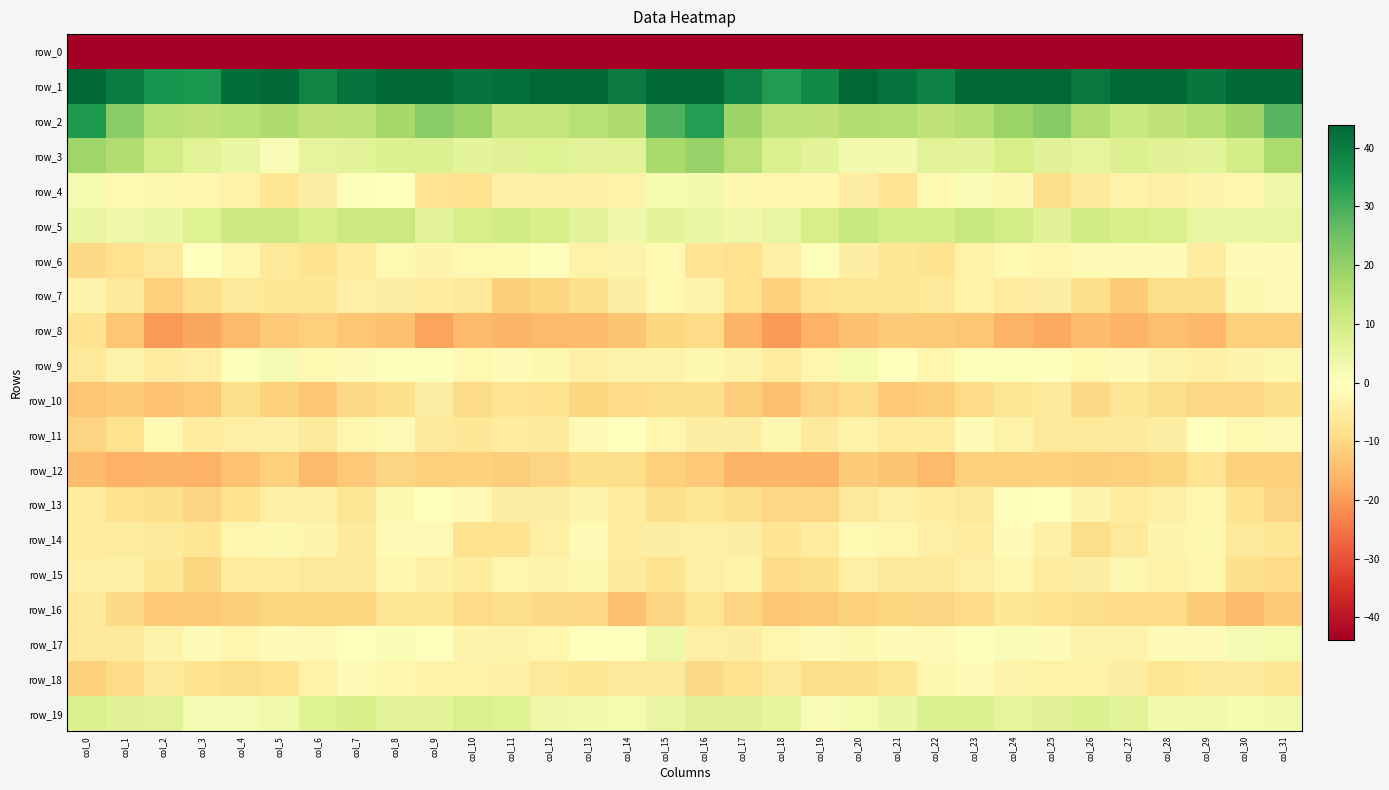

Reading left to right, extract all data points from this chart.

row_0: -242.2	-210.0	-214.0	-216.2	-212.2	-212.6	-210.3	-209.1	-208.4	-212.5	-214.2	-211.4	-207.0	-209.4	-210.5	-201.3	-201.4	-208.6	-216.2	-214.3	-212.6	-211.6	-209.6	-208.9	-209.0	-214.0	-213.5	-209.6	-207.0	-211.1	-208.9	-225.3
row_1: 48.2	39.8	35.4	34.8	42.8	43.2	38.6	42.1	46.4	45.1	41.5	42.3	47.8	44.1	40.2	55.7	54.0	39.2	34.2	38.0	43.8	41.5	38.9	44.4	46.4	43.7	40.6	44.7	47.9	40.9	43.7	56.3
row_2: 34.6	21.4	14.4	13.1	14.7	16.0	13.3	14.0	17.2	21.3	19.0	12.1	12.4	14.7	16.0	28.8	33.7	18.6	13.9	13.3	15.5	15.3	13.2	14.8	19.1	21.8	15.4	11.9	13.1	15.3	18.6	27.8
row_3: 18.4	15.7	9.7	6.8	4.5	1.1	5.7	6.3	8.0	7.8	5.9	7.2	7.4	6.4	6.7	16.9	19.2	13.9	8.2	6.2	2.6	2.5	6.8	5.9	9.1	7.0	5.6	7.6	6.9	6.2	9.5	16.7
row_4: 2.2	-1.8	-2.4	-2.7	-3.5	-7.0	-4.5	0.8	-0.1	-7.5	-7.8	-4.0	-4.0	-3.9	-3.5	2.3	2.4	-2.3	-2.6	-2.6	-4.8	-7.4	-1.9	1.2	-2.3	-8.8	-6.3	-3.8	-4.2	-3.4	-2.4	3.5
row_5: 5.1	3.7	4.4	7.5	10.9	10.9	9.0	10.9	11.1	6.7	9.0	10.0	8.7	6.2	3.7	6.0	4.8	3.6	5.1	9.1	11.7	9.5	9.5	11.5	9.8	6.9	10.2	9.1	8.2	4.9	4.3	5.1
row_6: -9.9	-8.1	-6.5	0.2	-2.5	-5.9	-7.5	-5.5	-1.8	-2.9	-1.9	-1.8	-0.7	-3.7	-3.3	-2.0	-7.4	-8.0	-4.2	0.7	-4.5	-6.6	-7.6	-3.7	-1.8	-2.6	-1.4	-1.7	-0.9	-4.9	-1.0	-1.2
row_7: -3.3	-5.8	-11.0	-9.2	-6.3	-6.8	-6.6	-4.4	-4.5	-4.8	-6.4	-11.9	-10.4	-8.6	-4.7	-2.0	-3.4	-7.9	-11.2	-7.5	-6.6	-7.0	-6.3	-3.6	-5.1	-4.6	-8.7	-12.0	-9.1	-8.3	-2.1	-1.4
row_8: -7.8	-13.3	-20.0	-18.4	-15.2	-12.8	-11.5	-13.4	-14.2	-18.5	-15.4	-16.0	-15.3	-14.8	-13.6	-10.5	-9.4	-16.3	-20.2	-16.7	-14.3	-12.3	-12.4	-13.0	-16.1	-18.1	-15.0	-16.3	-14.4	-15.7	-11.6	-11.5
row_9: -6.2	-3.1	-5.1	-4.2	0.5	2.0	-2.0	-1.0	0.7	0.4	-1.7	-0.9	-2.3	-3.8	-3.2	-3.2	-2.1	-3.2	-5.4	-2.6	2.2	0.3	-2.7	0.5	0.5	-0.3	-1.9	-0.9	-3.3	-4.1	-2.8	-2.3
row_10: -13.1	-12.3	-13.8	-12.9	-9.1	-11.3	-13.2	-9.7	-8.7	-4.6	-9.3	-7.3	-7.6	-10.5	-9.5	-9.1	-8.5	-11.9	-14.1	-10.8	-9.3	-12.9	-11.9	-9.4	-6.9	-5.5	-9.9	-6.5	-9.1	-10.2	-10.1	-8.3
row_11: -10.8	-7.9	-1.9	-5.0	-4.1	-3.8	-6.1	-2.7	-1.5	-5.7	-6.6	-4.9	-5.6	-1.7	-0.0	-2.4	-4.6	-4.6	-2.1	-5.5	-3.5	-5.3	-5.4	-1.0	-3.5	-6.2	-5.9	-5.6	-4.6	0.1	-1.8	-1.5
row_12: -14.8	-16.8	-15.9	-16.5	-13.9	-11.6	-15.3	-13.0	-10.8	-11.6	-11.0	-12.0	-10.7	-8.7	-9.1	-11.4	-13.0	-16.4	-15.8	-16.2	-12.1	-13.5	-15.2	-11.4	-11.6	-11.0	-11.6	-11.5	-10.3	-7.4	-11.1	-11.6
row_13: -5.2	-8.1	-8.8	-10.8	-7.6	-4.3	-4.2	-7.0	-2.3	0.3	-1.5	-4.7	-4.5	-3.0	-5.2	-8.6	-7.1	-8.3	-10.0	-10.1	-5.9	-4.2	-5.3	-6.2	-0.5	-0.3	-2.8	-4.8	-4.1	-2.7	-7.6	-10.9
row_14: -5.2	-5.2	-5.5	-7.0	-2.6	-2.2	-2.9	-5.8	-1.6	-1.6	-7.8	-7.8	-4.2	-1.6	-4.8	-4.7	-4.3	-4.5	-7.4	-5.1	-2.0	-2.7	-4.2	-4.8	-0.8	-3.9	-9.0	-6.2	-2.9	-2.3	-6.4	-6.6
row_15: -4.2	-3.9	-6.7	-10.4	-5.5	-4.9	-5.9	-5.6	-2.4	-4.0	-5.3	-2.5	-3.4	-2.3	-5.6	-7.8	-4.3	-3.6	-9.6	-8.8	-4.4	-5.6	-6.4	-4.2	-2.7	-4.9	-4.6	-2.4	-3.5	-2.5	-8.4	-9.3
row_16: -6.3	-9.8	-12.8	-12.6	-11.8	-10.3	-10.5	-10.5	-7.1	-7.1	-9.3	-8.9	-9.7	-10.3	-14.3	-10.6	-7.0	-10.7	-13.3	-12.4	-11.1	-10.5	-10.9	-9.4	-6.6	-8.1	-9.2	-9.4	-9.3	-12.2	-14.8	-12.4
row_17: -6.0	-5.8	-3.3	-1.2	-2.6	-0.9	-1.5	-0.2	1.5	0.2	-3.1	-3.2	-2.4	-0.3	0.1	3.5	-4.3	-4.6	-2.5	-1.3	-2.4	-1.2	-1.5	0.7	1.2	-0.9	-3.4	-3.4	-1.0	-1.2	1.8	2.4
row_18: -11.4	-9.4	-6.3	-7.8	-9.2	-7.8	-3.7	-1.1	-2.5	-3.7	-3.4	-4.0	-6.1	-7.0	-5.8	-5.8	-9.7	-8.0	-5.9	-8.7	-8.6	-7.1	-2.3	-1.3	-3.2	-3.7	-3.6	-4.6	-6.9	-6.5	-5.8	-6.6
row_19: 8.3	7.1	6.7	1.9	1.7	3.3	7.2	8.6	6.3	6.1	8.4	7.2	4.0	2.9	2.4	4.8	7.0	6.9	5.5	1.3	2.3	4.3	8.3	8.1	5.6	6.9	8.1	6.4	3.0	3.2	2.3	3.1